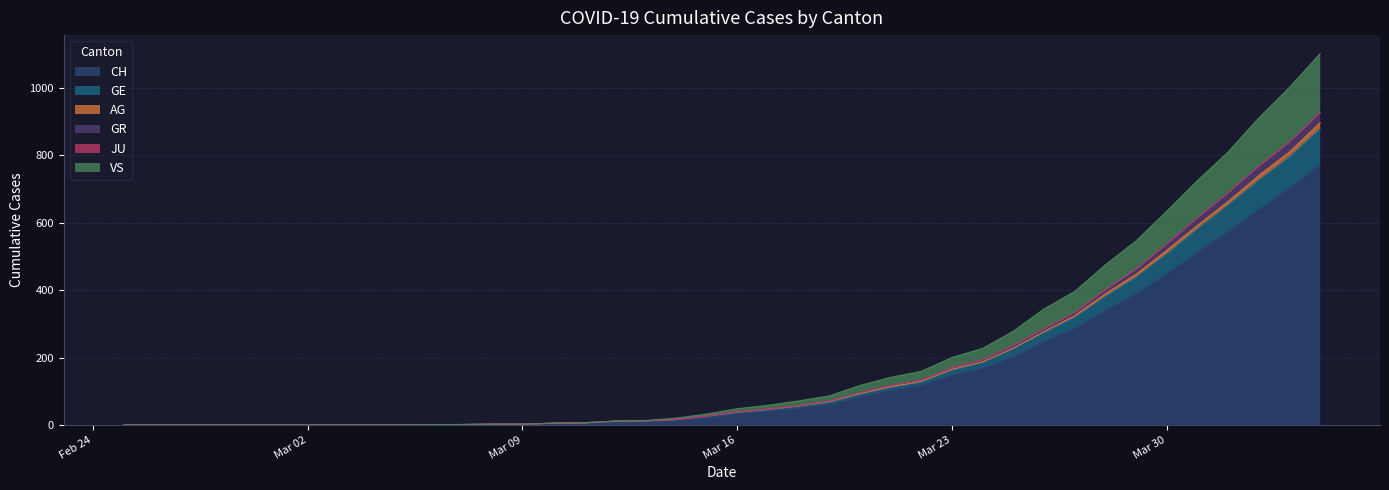

What is the difference between the maximum and minimum values in the VS series?

1102